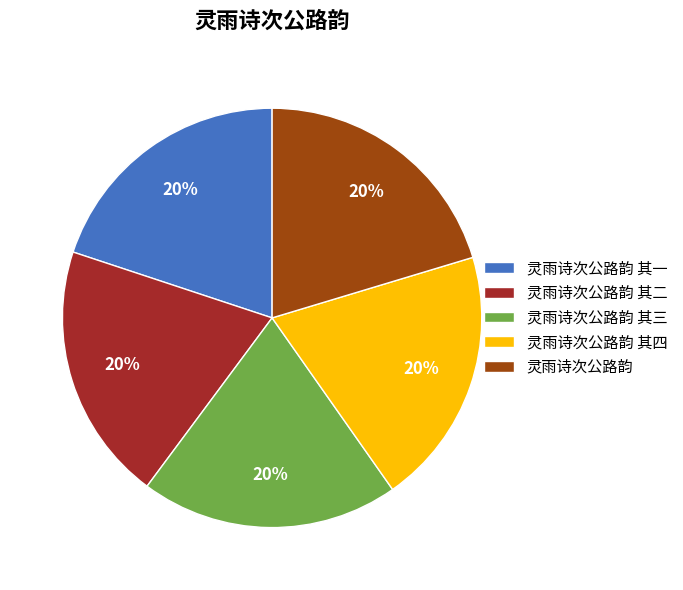

What is the ratio of the value at 灵雨诗次公路韵 其三 to the value at 灵雨诗次公路韵?

1.0